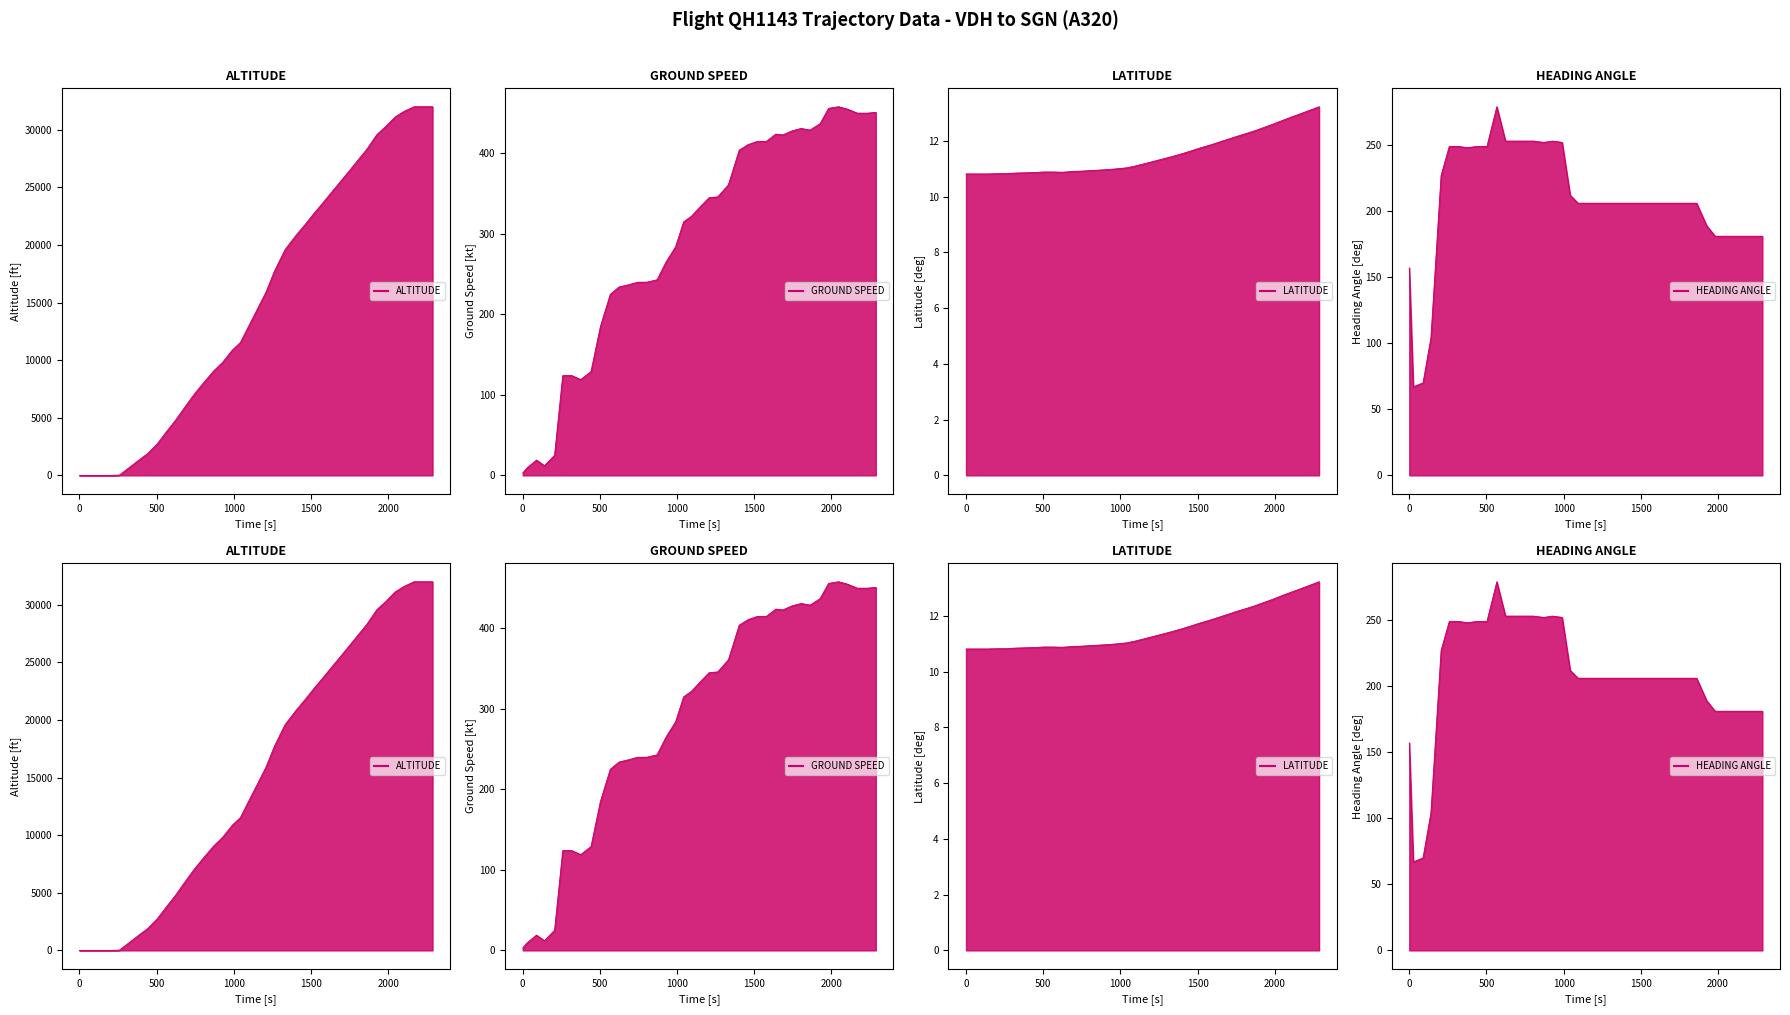

True or false: latitude and heading_angle cross at least once.

False